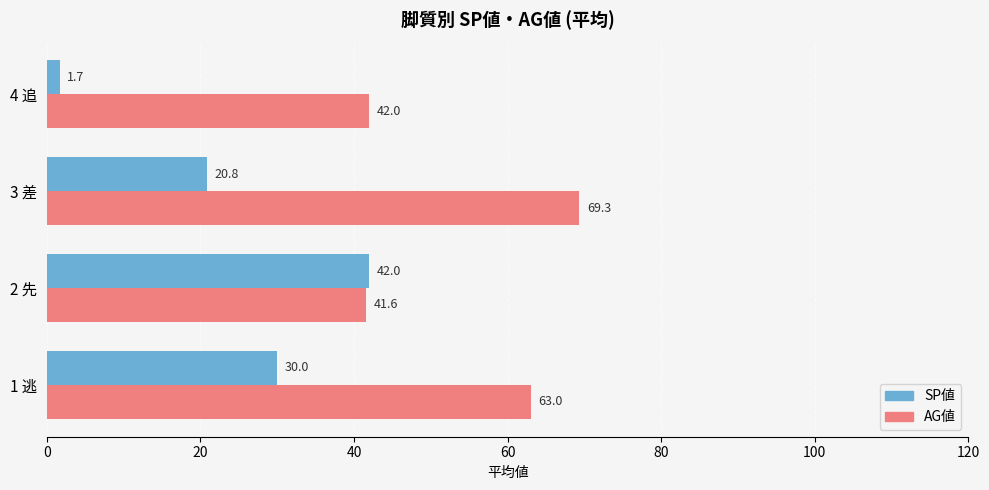

At which label is SP値 closest to 21?

3 差